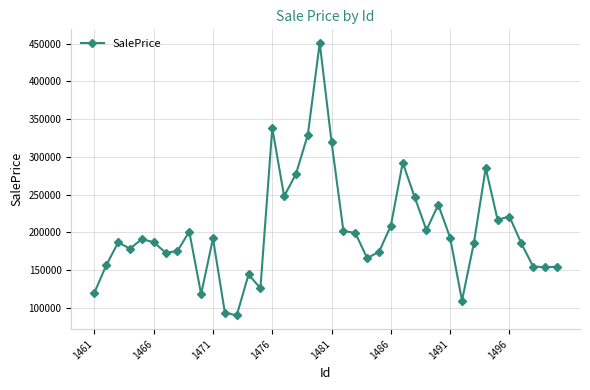

What is the value of the 3rd point from the left?

186601.3